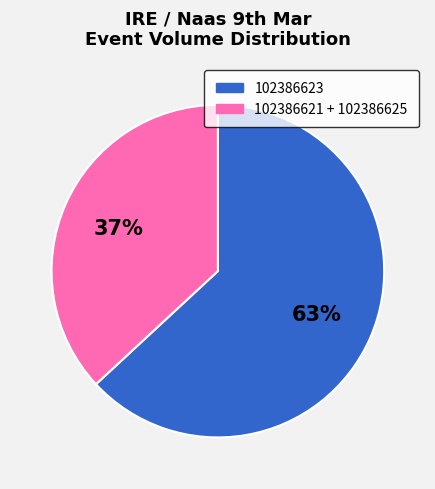

Does any single category account for the majority?

Yes